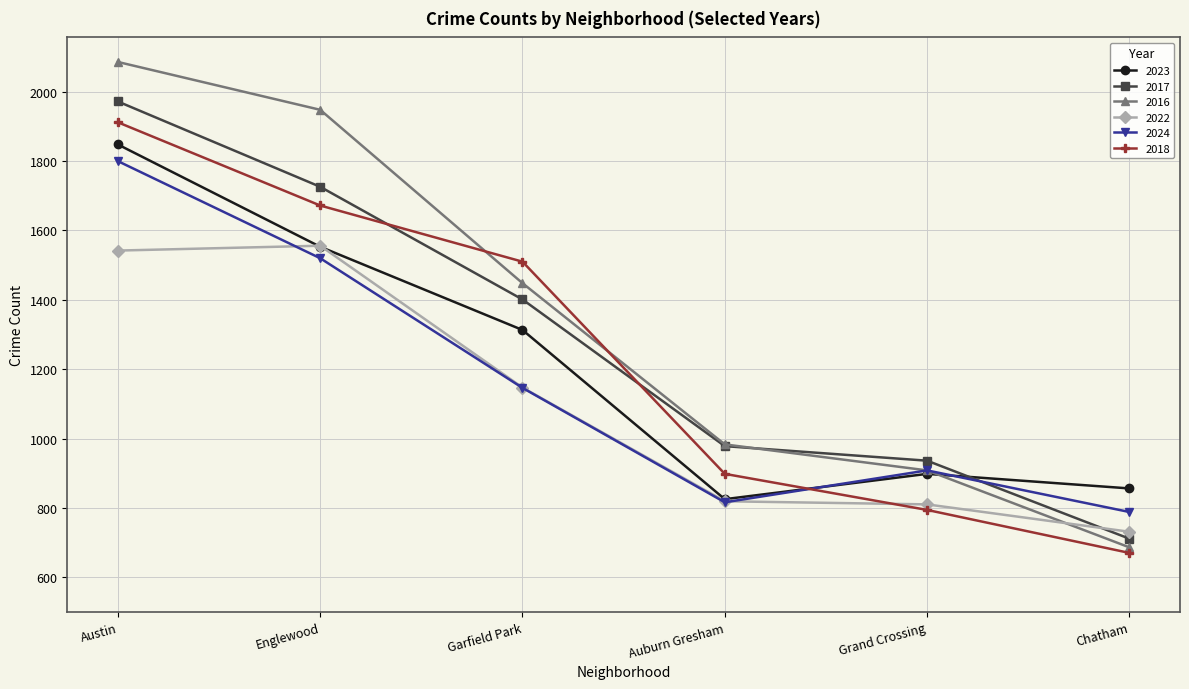

Which series has the largest total across all categories?

2016